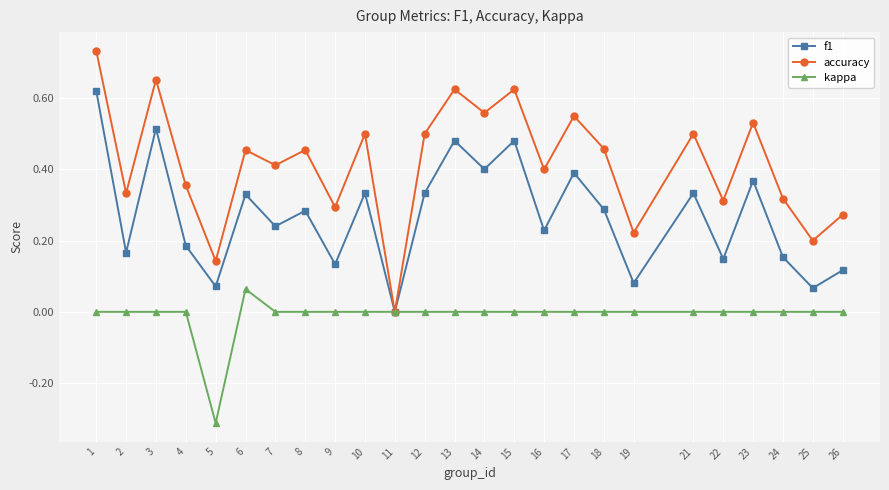

How many series are shown in this chart?

3